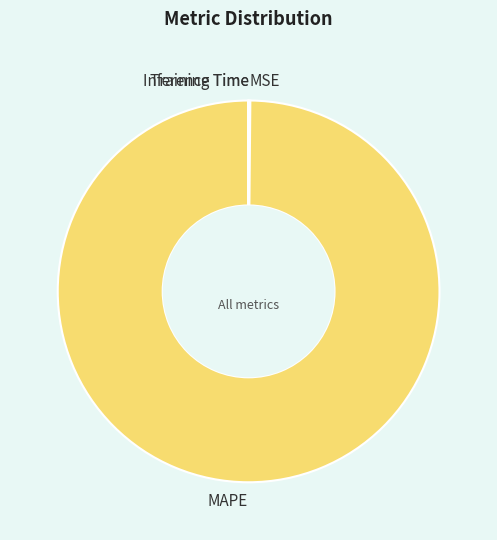

Does MAPE represent more than half of the total?

Yes